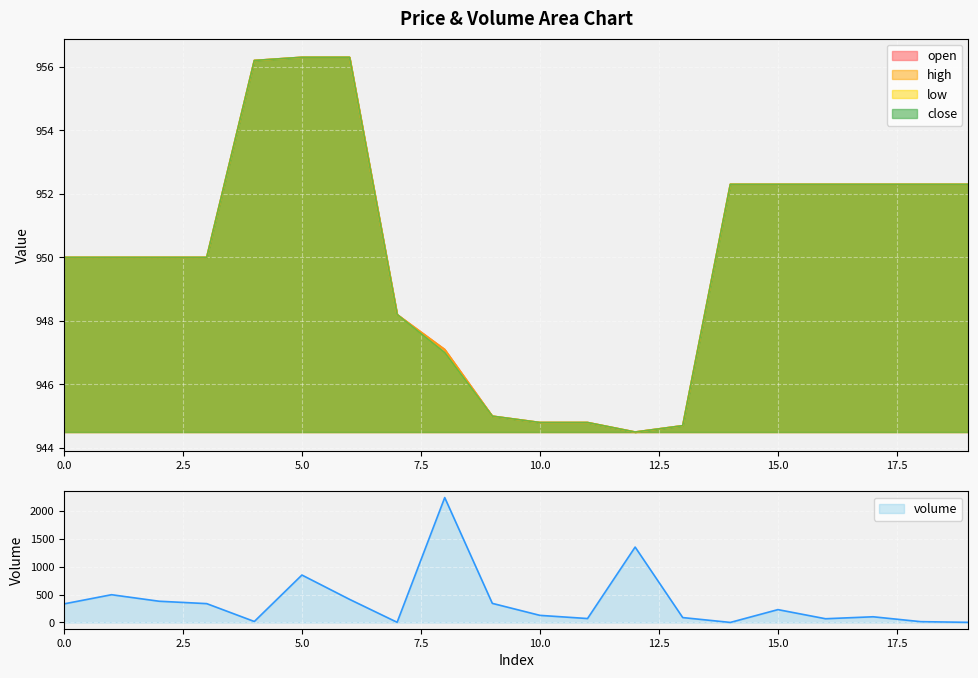

Is the value of volume at 3 greater than the value of open at 15?

No